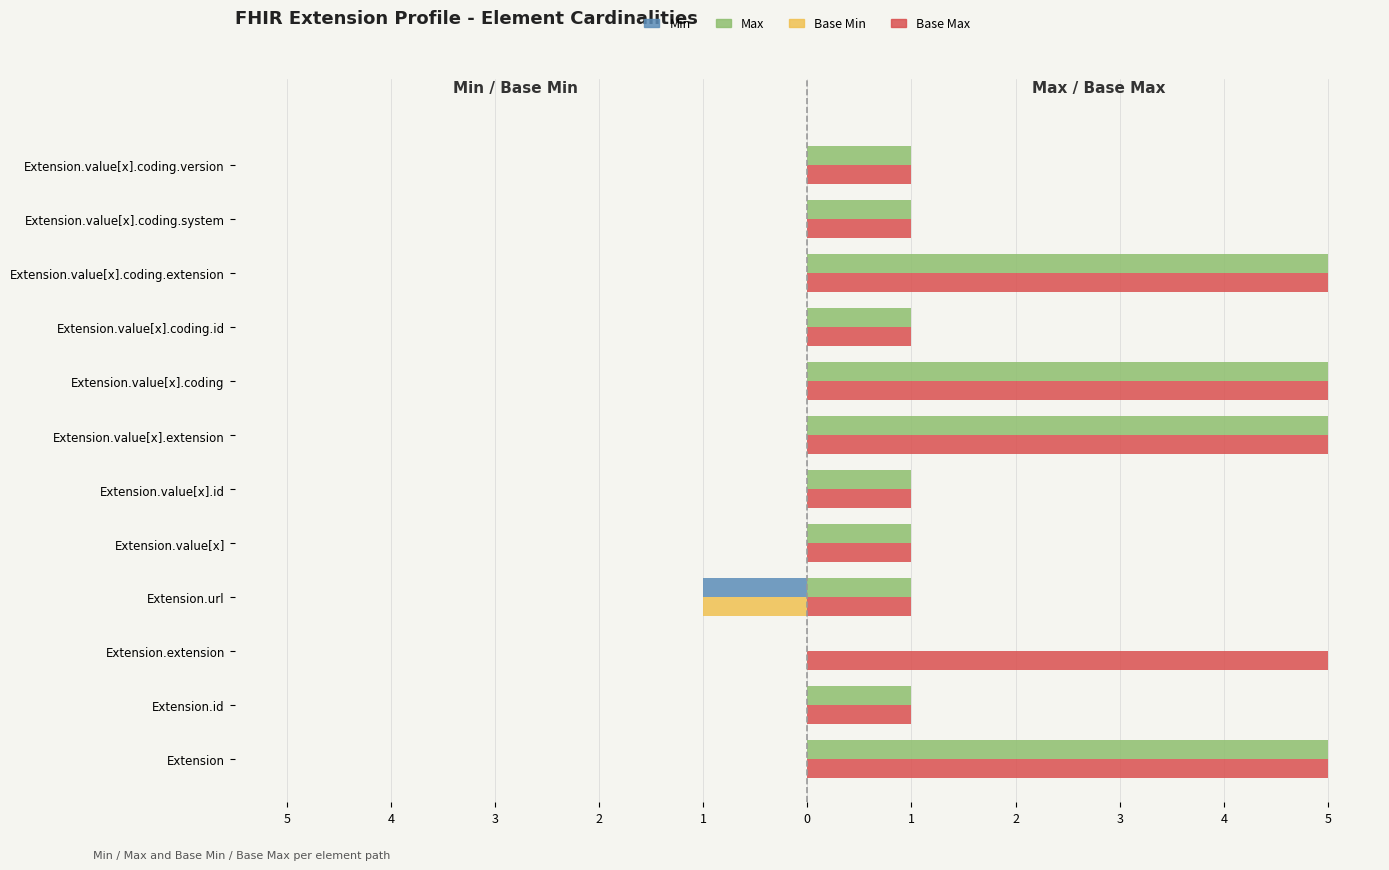

What are all the series names shown in the legend?

Min, Max, Base Min, Base Max